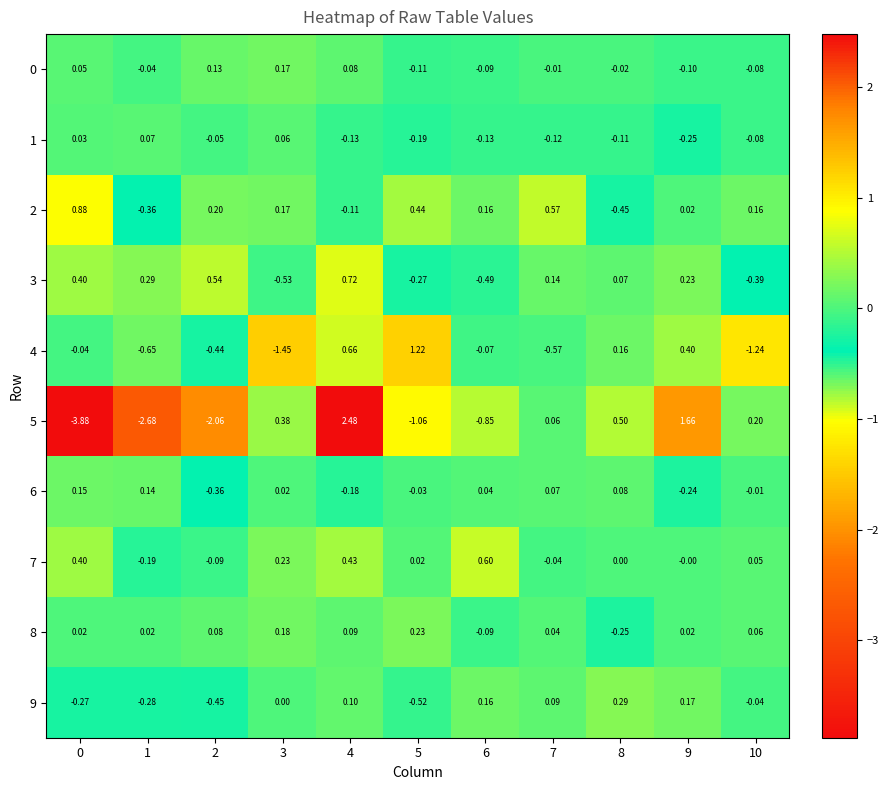

Is the value of 9 at 8 greater than the value of 5 at 7?

Yes